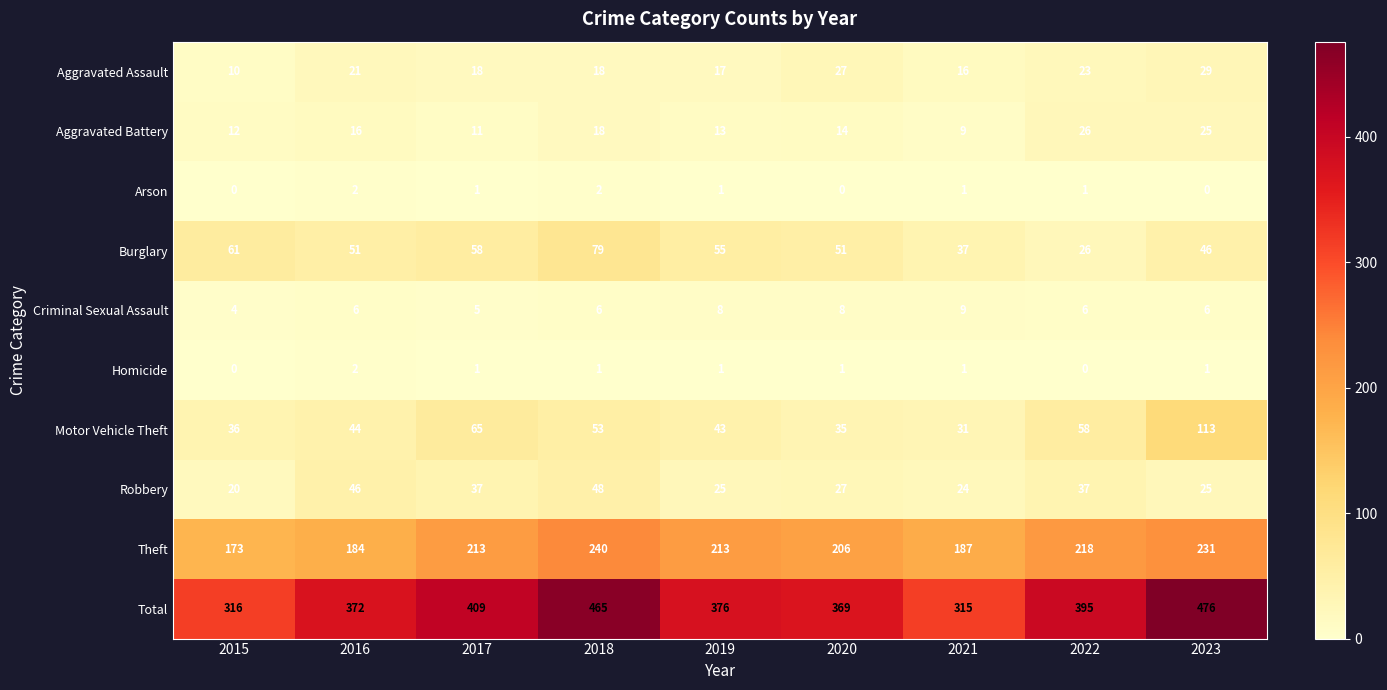

Where does the Homicide series first go above 1?

2016